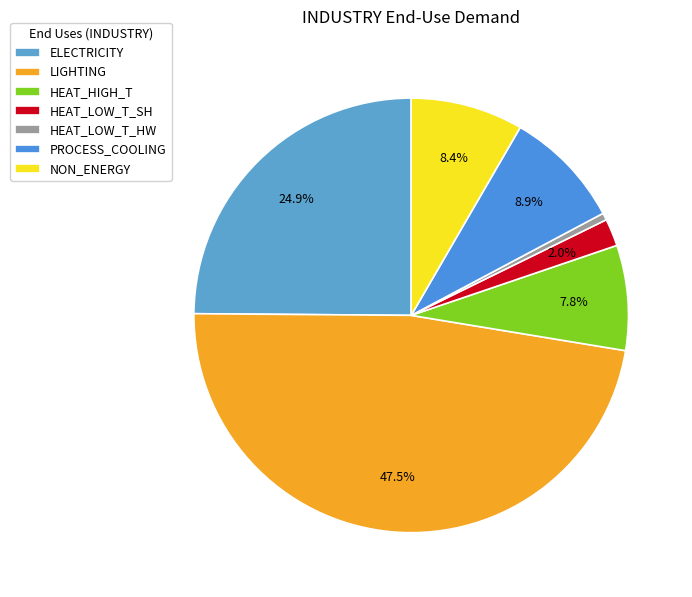

What is the smallest slice in the pie chart?

HEAT_LOW_T_HW